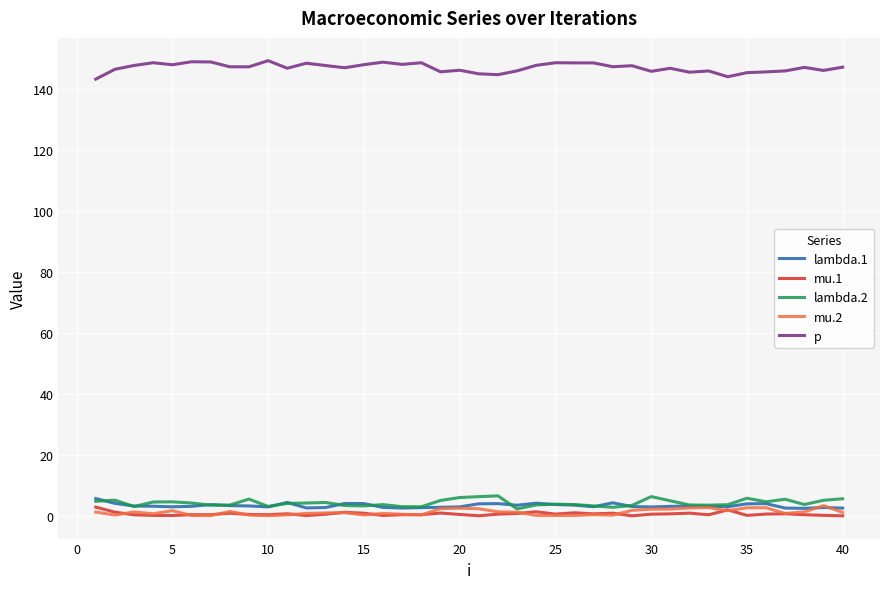

At how many categories does at least one series exceed 36?

40